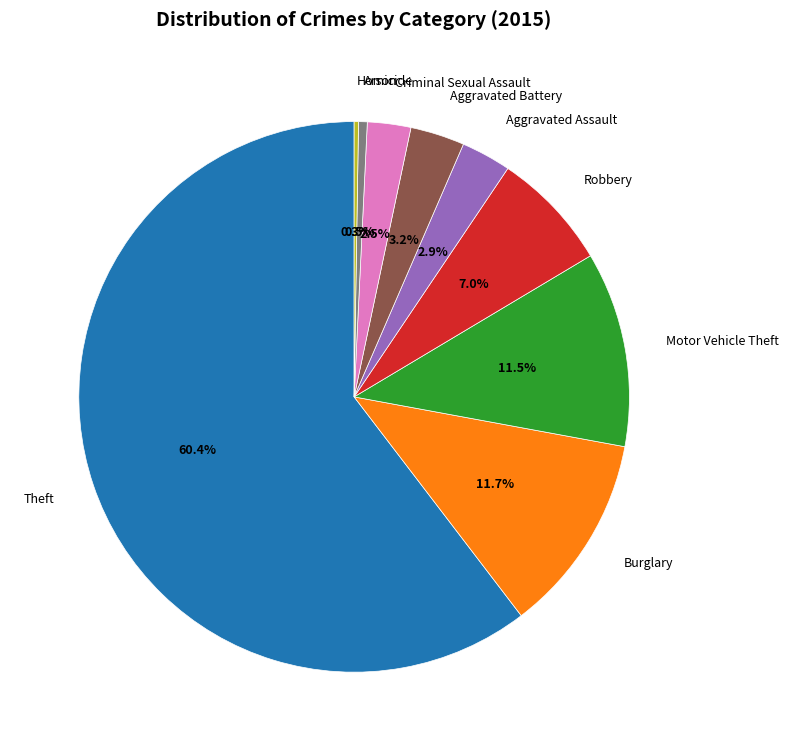

To the nearest percent, what percentage of the pie is Aggravated Battery?

3%